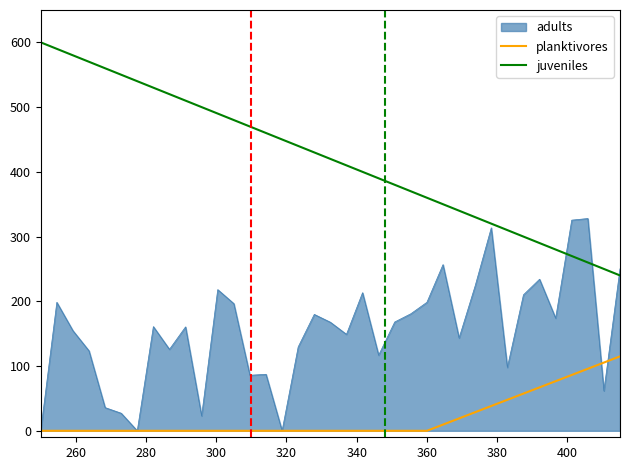

Which series has the widest spread of values?

juveniles